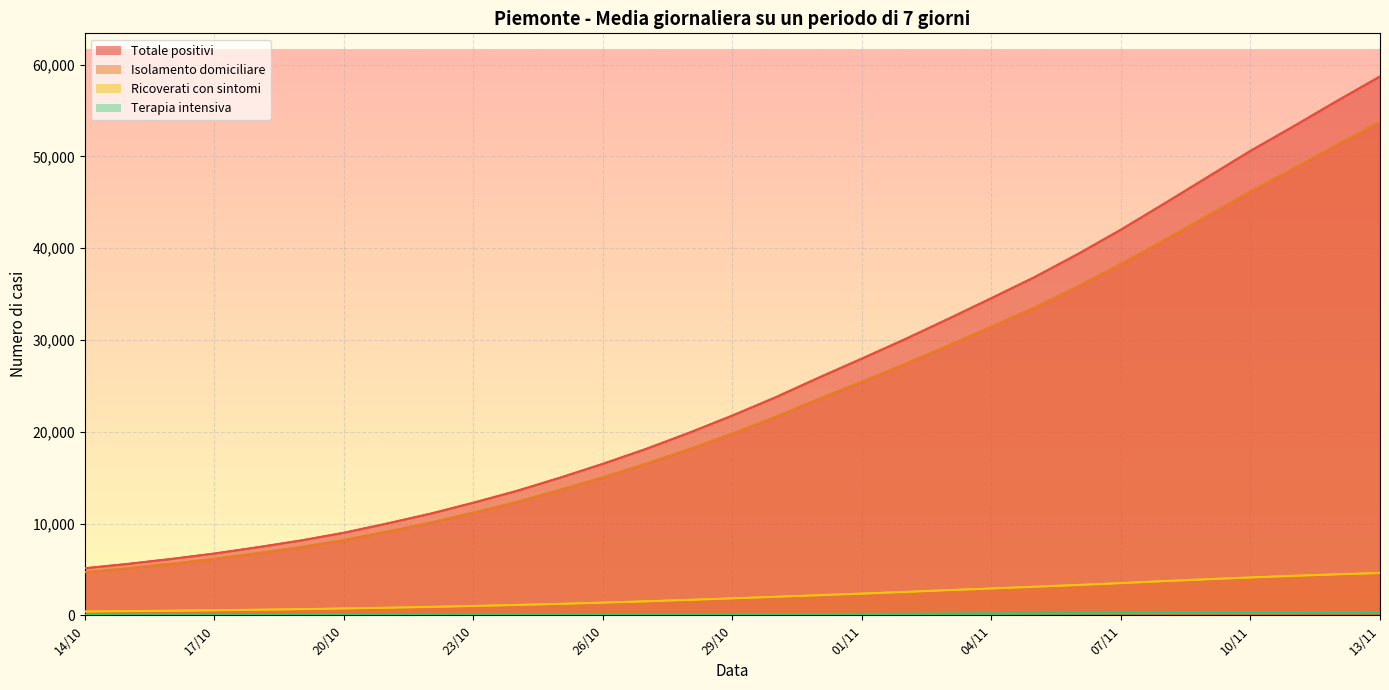

What is the approximate value of isolamento_domiciliare at 23/10?

11187.6